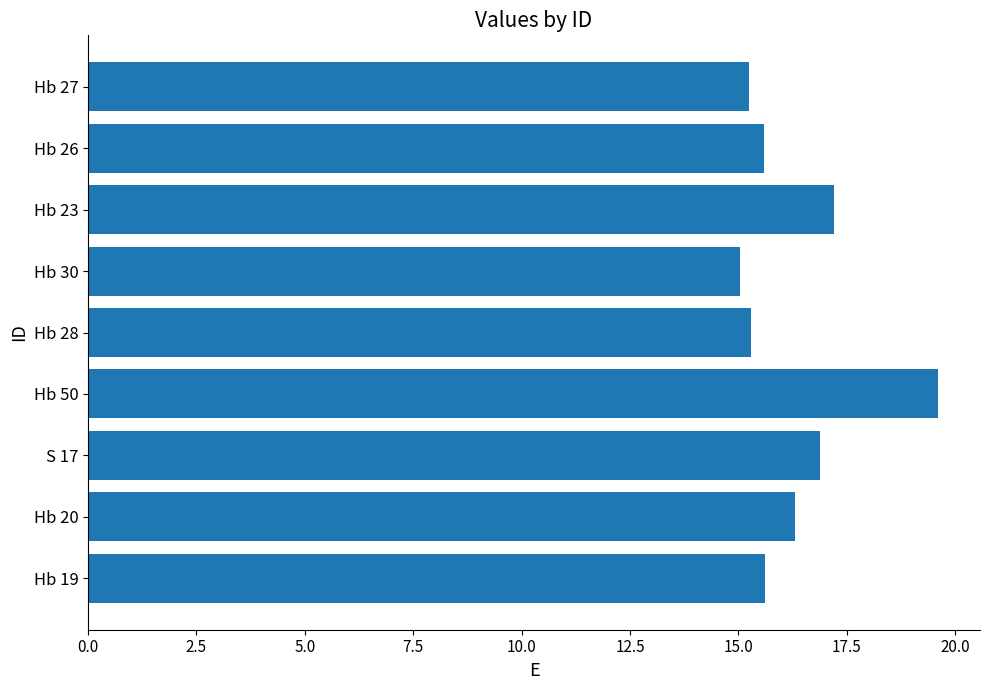

What is the smallest value displayed?

15.0